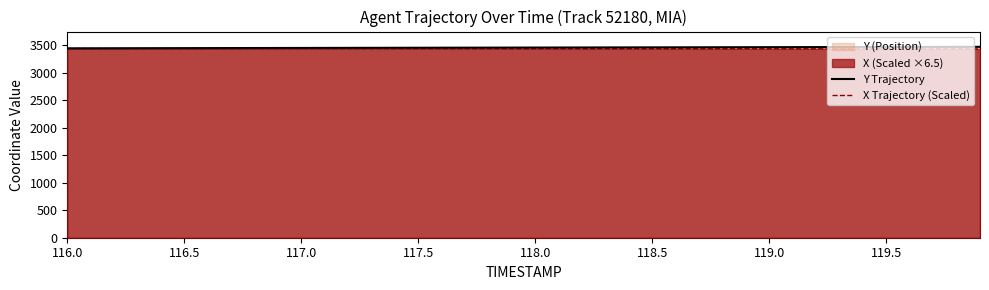

True or false: Y Trajectory and X Trajectory (Scaled) intersect in this chart.

False